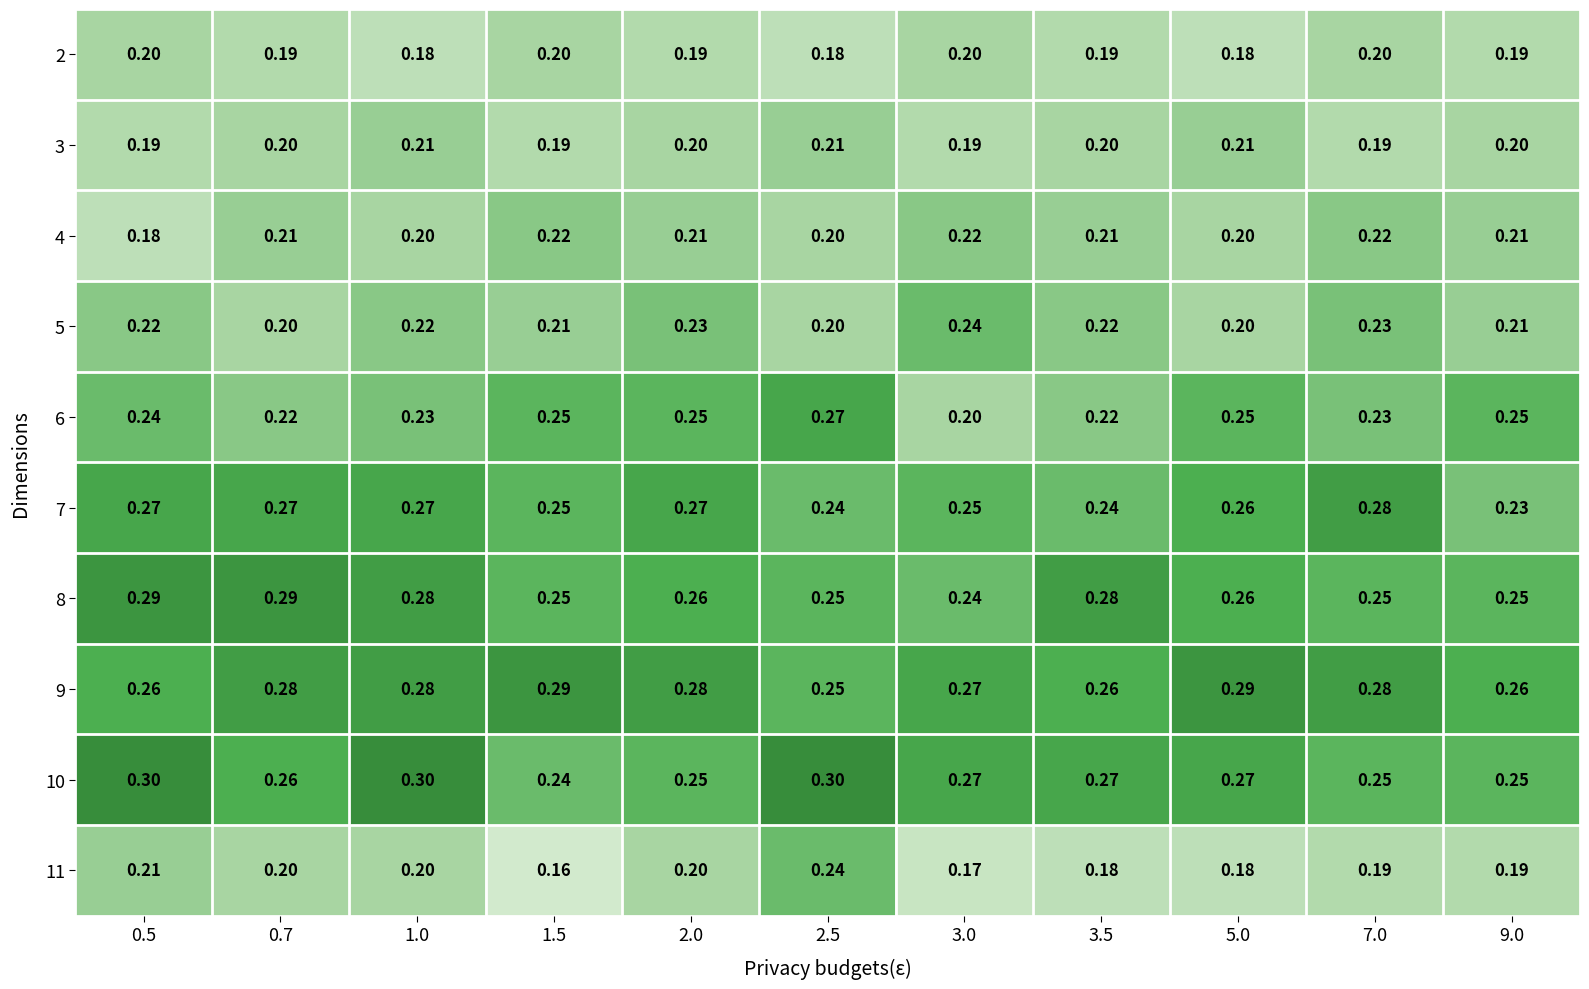

Is the value of 7 at 3.0 greater than the value of 10 at 3.5?

No